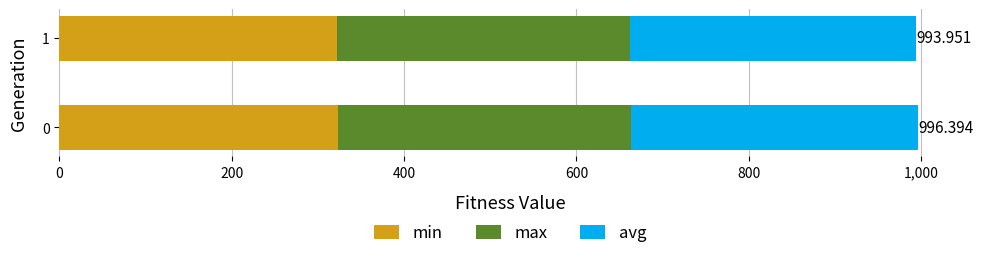

Count the number of categories in the chart.

2